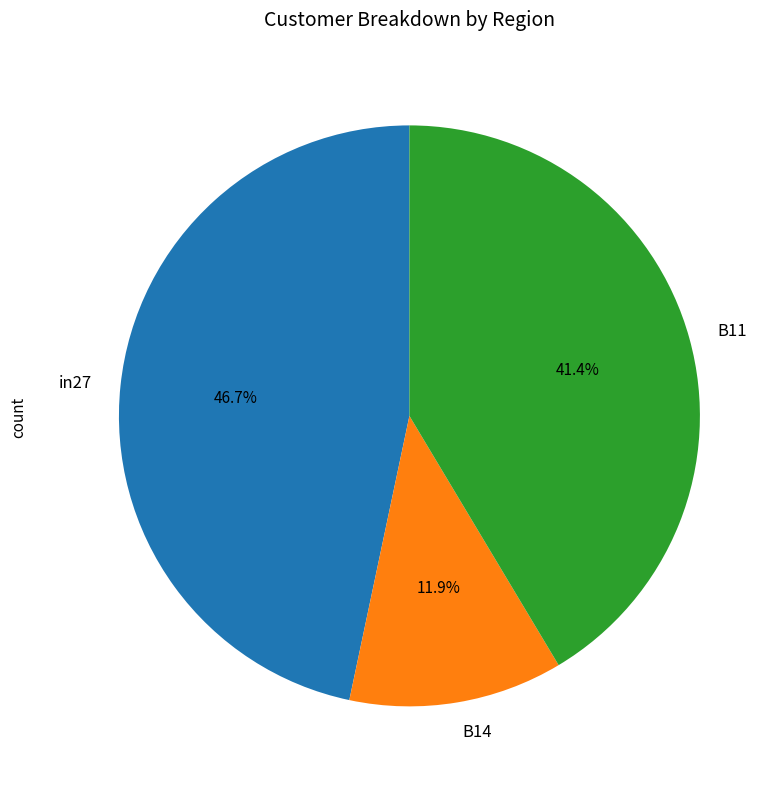

What is the smallest slice in the pie chart?

B14